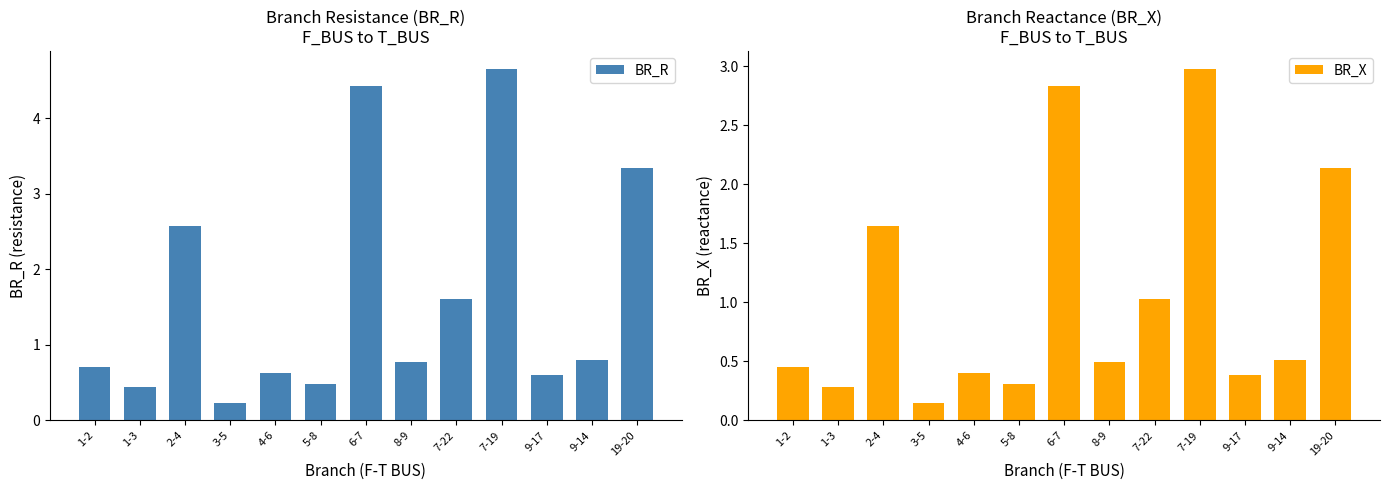

What position from the right is 7-19?

4